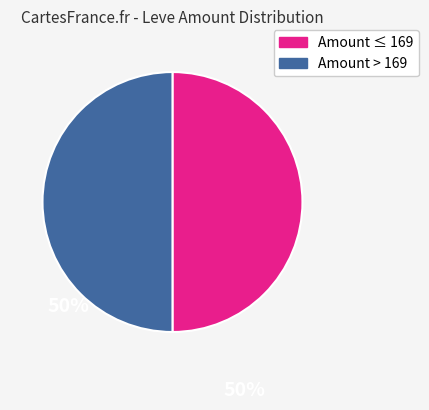

The Amount ≤ 169 slice represents 50% of the pie. True or false?

True